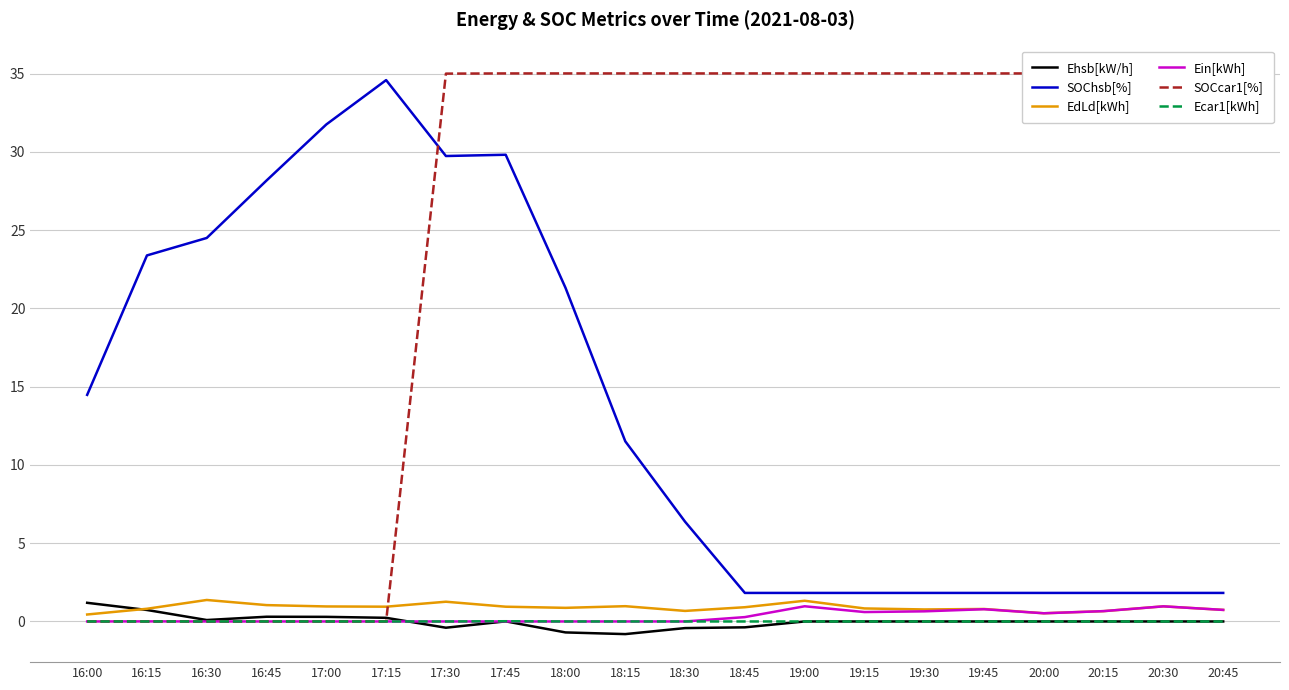

At which category is the sum across all series the highest?

17:45